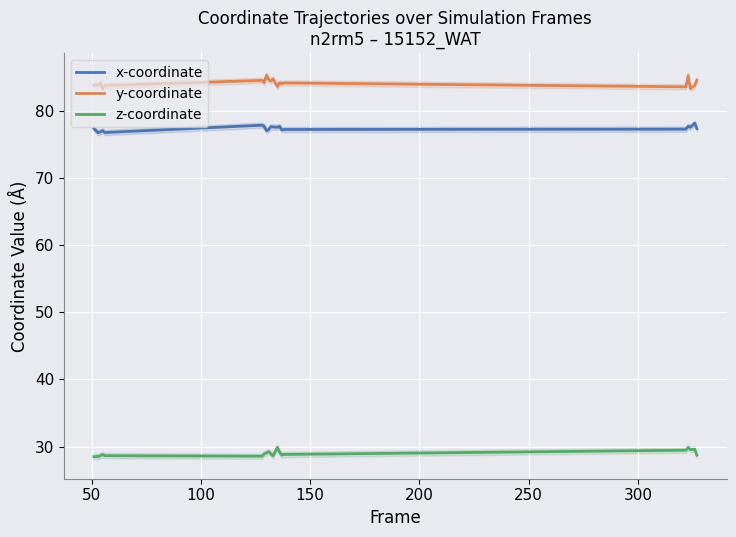

How many lines are shown in the chart?

3